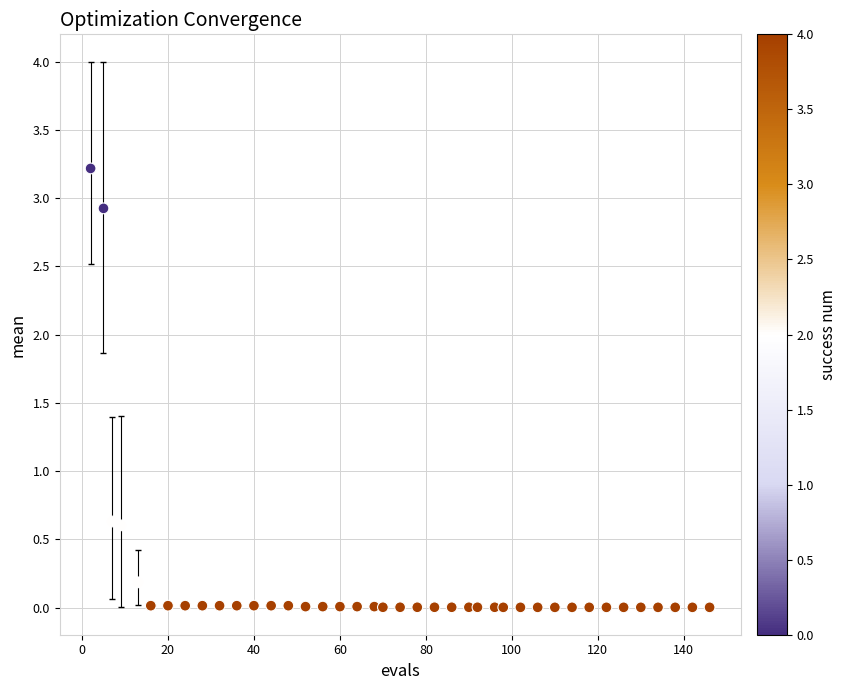

What is the range of X values (max minus min)?

144.0